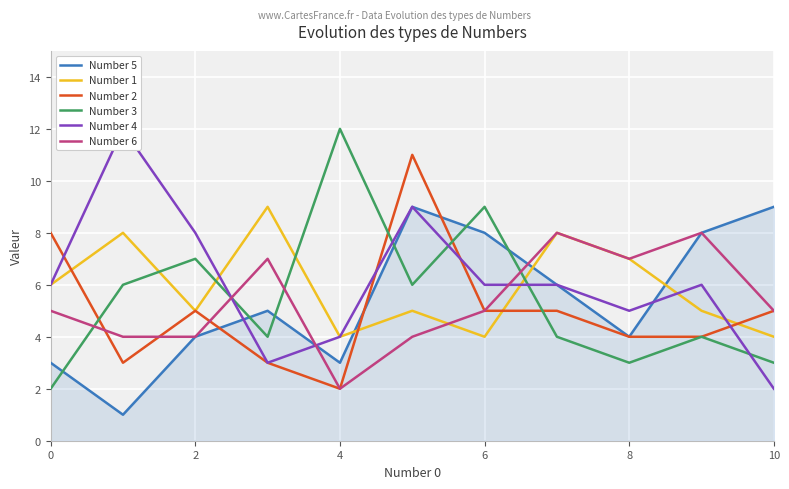

The value of Number 3 at 2 is 12. True or false?

False